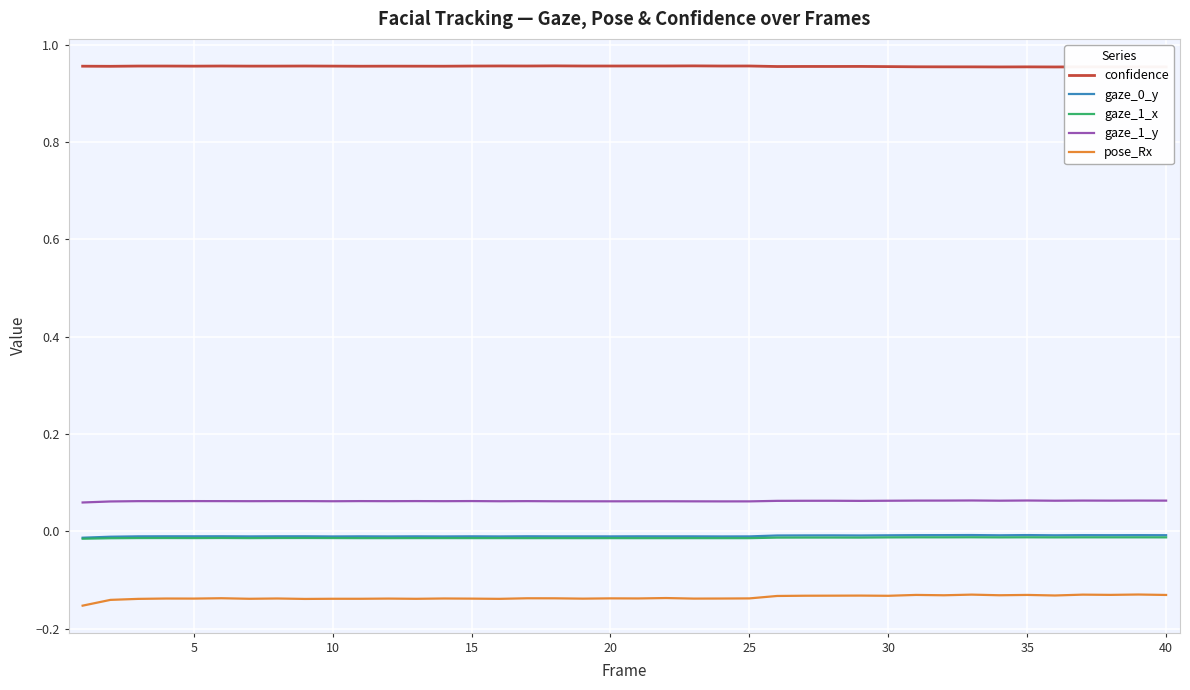

Which series has the largest total across all categories?

confidence